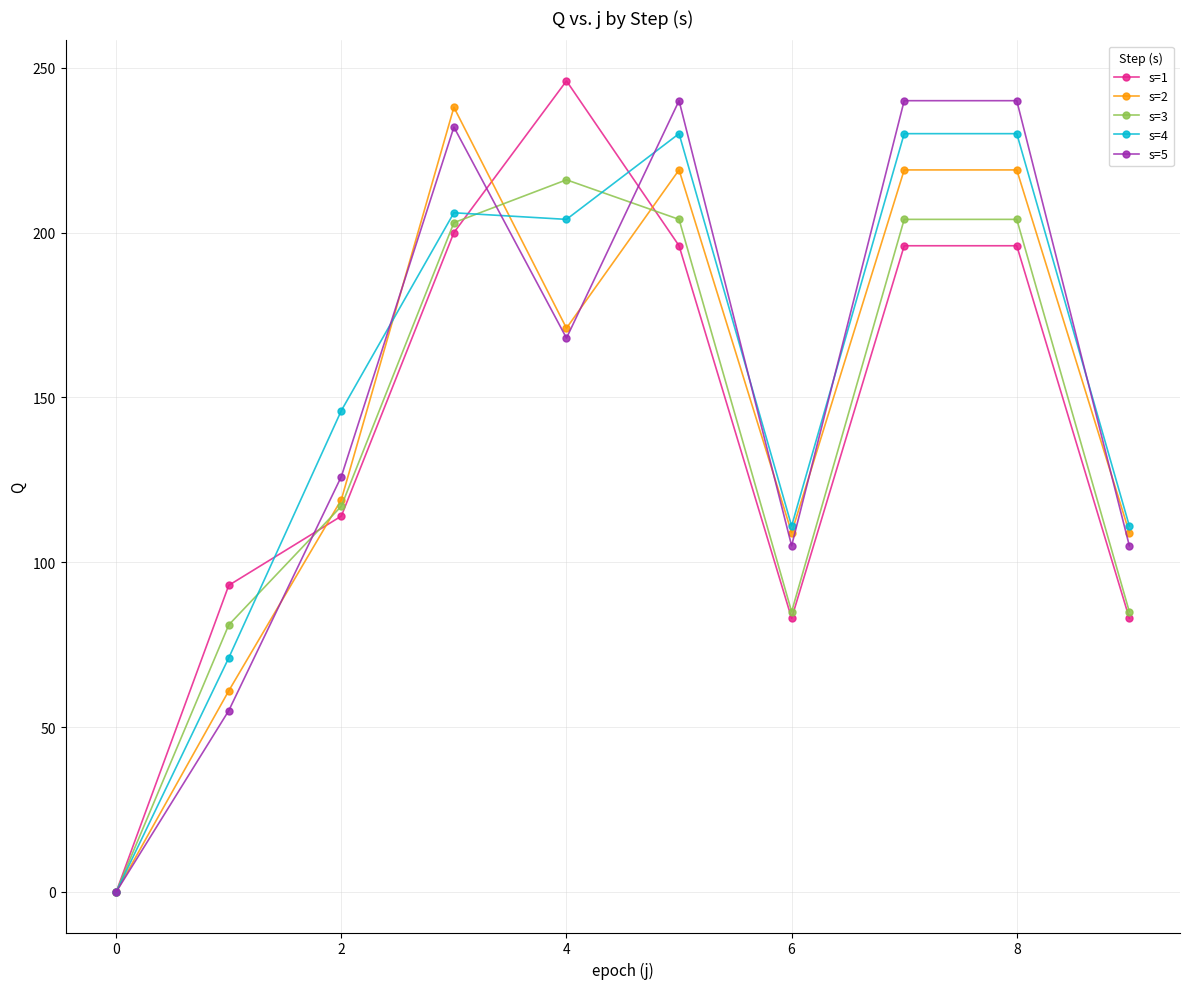

In s=3, how many points are lower than both neighbors (excluding endpoints)?

1